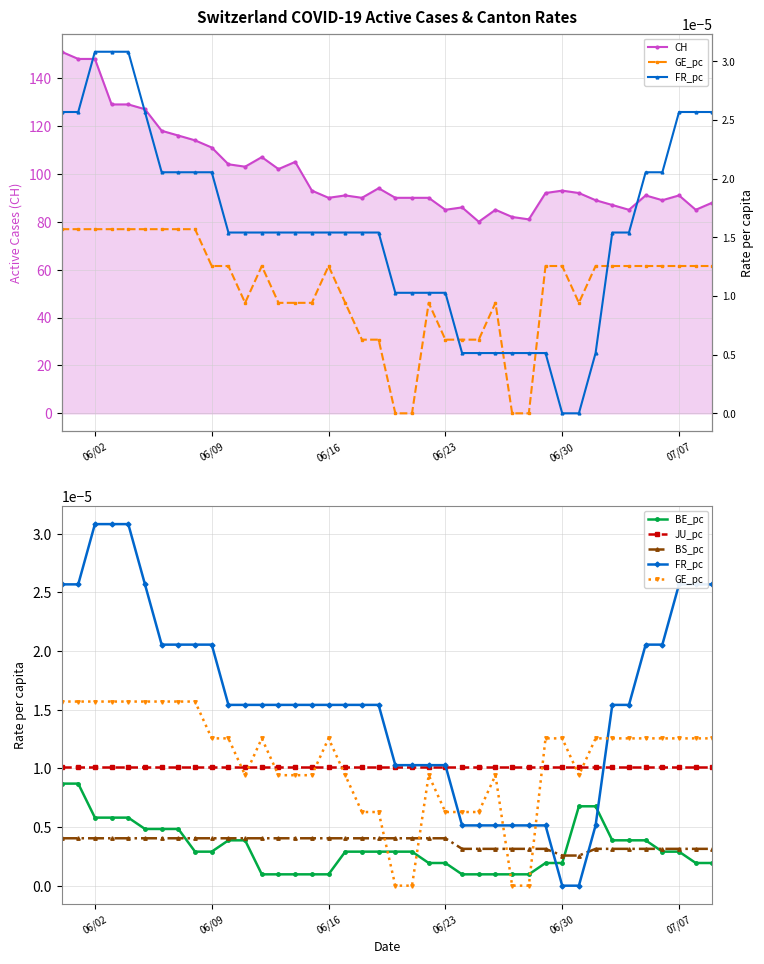

Which series has the largest range (max minus min)?

CH